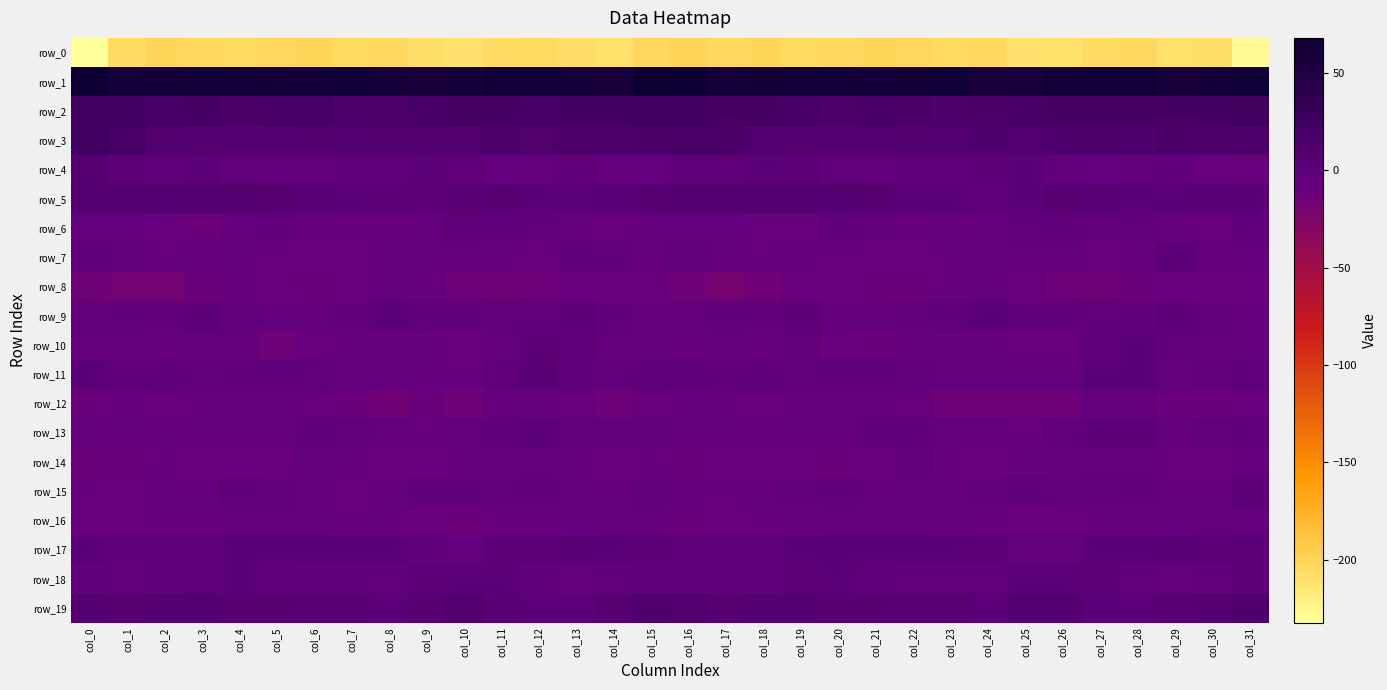

Is the value of row_17 at col_2 greater than the value of row_5 at col_29?

No